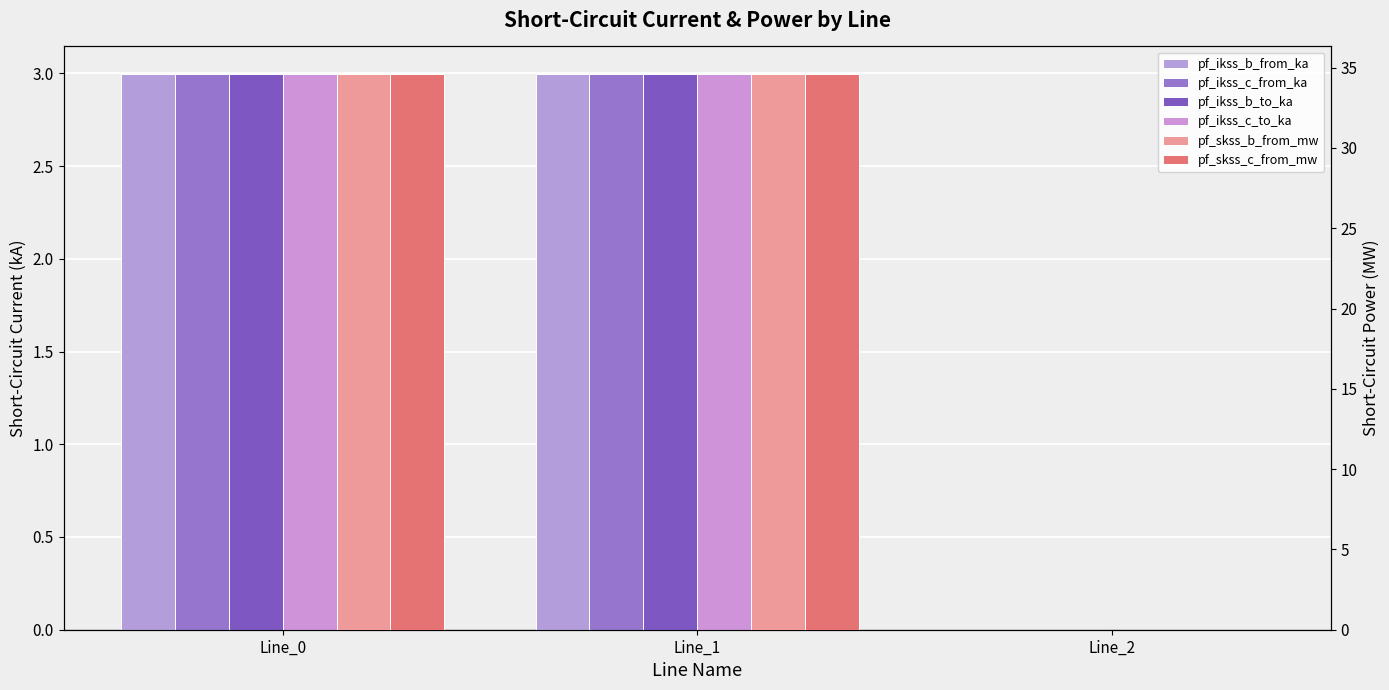

What is the maximum value shown in the chart?

34.6